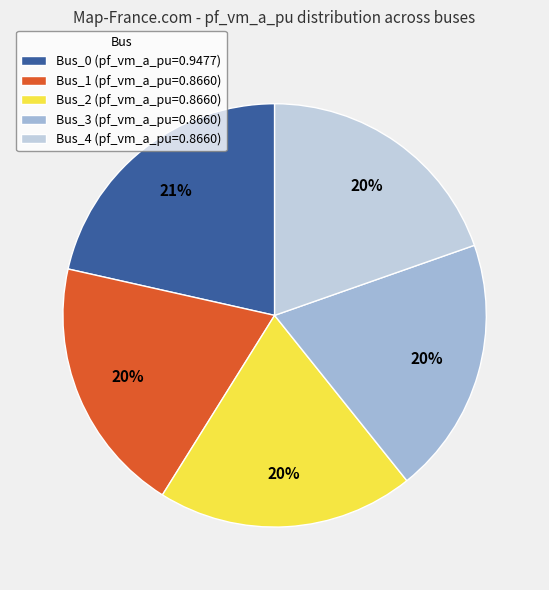

How many segments does this pie chart have?

5